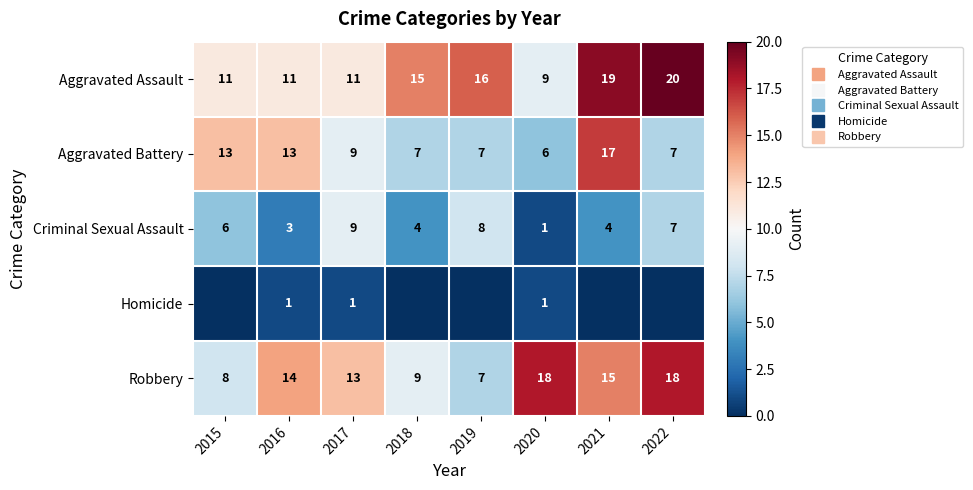

What is the greatest value displayed?

20